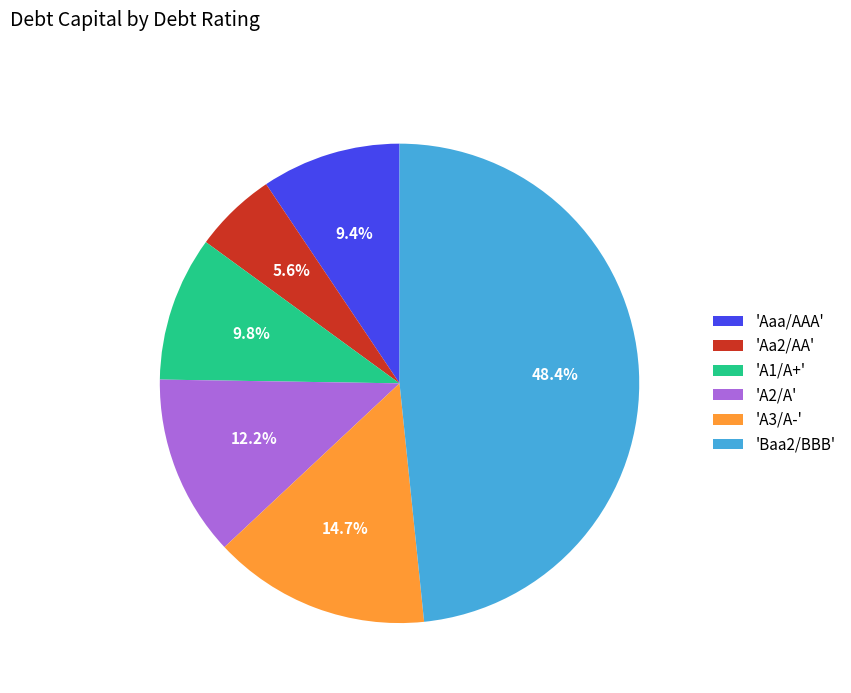

Which has a higher value, 'A3/A-' or 'Baa2/BBB'?

'Baa2/BBB'